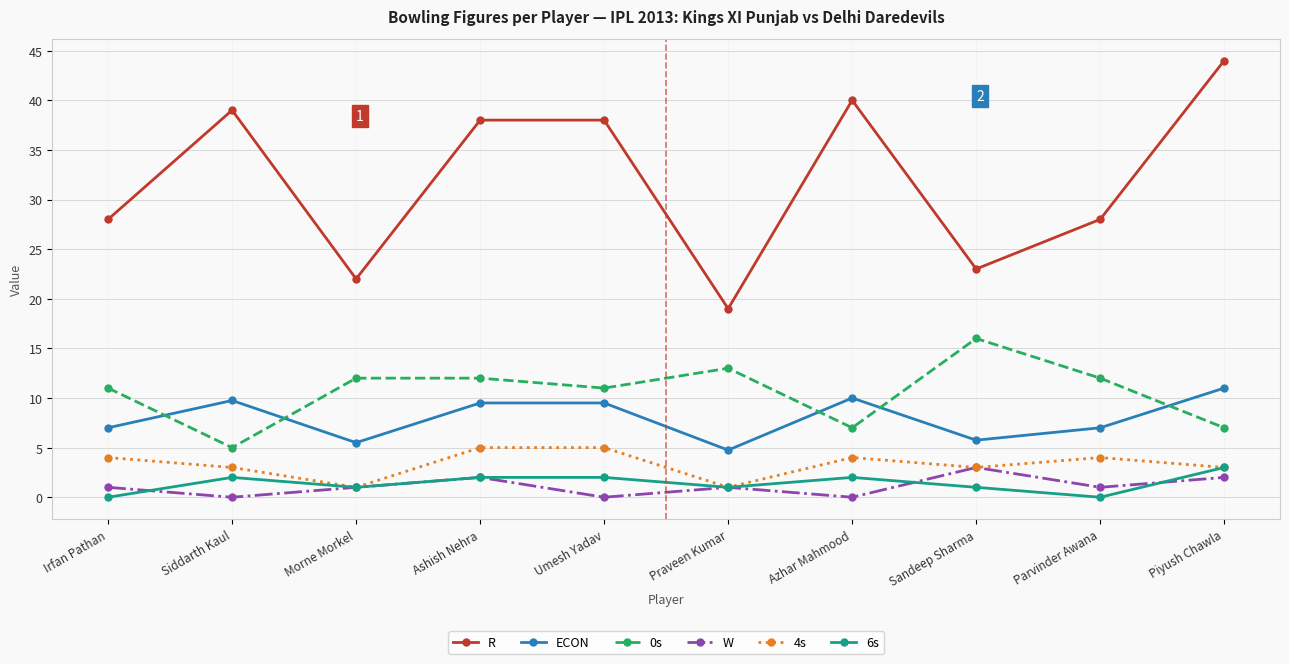

Reading right to left, what are all the values shown in this chart?

R: Piyush Chawla=44.0	Parvinder Awana=28.0	Sandeep Sharma=23.0	Azhar Mahmood=40.0	Praveen Kumar=19.0	Umesh Yadav=38.0	Ashish Nehra=38.0	Morne Morkel=22.0	Siddarth Kaul=39.0	Irfan Pathan=28.0
ECON: Piyush Chawla=11.0	Parvinder Awana=7.0	Sandeep Sharma=5.8	Azhar Mahmood=10.0	Praveen Kumar=4.8	Umesh Yadav=9.5	Ashish Nehra=9.5	Morne Morkel=5.5	Siddarth Kaul=9.8	Irfan Pathan=7.0
0s: Piyush Chawla=7.0	Parvinder Awana=12.0	Sandeep Sharma=16.0	Azhar Mahmood=7.0	Praveen Kumar=13.0	Umesh Yadav=11.0	Ashish Nehra=12.0	Morne Morkel=12.0	Siddarth Kaul=5.0	Irfan Pathan=11.0
W: Piyush Chawla=2.0	Parvinder Awana=1.0	Sandeep Sharma=3.0	Azhar Mahmood=0.0	Praveen Kumar=1.0	Umesh Yadav=0.0	Ashish Nehra=2.0	Morne Morkel=1.0	Siddarth Kaul=0.0	Irfan Pathan=1.0
4s: Piyush Chawla=3.0	Parvinder Awana=4.0	Sandeep Sharma=3.0	Azhar Mahmood=4.0	Praveen Kumar=1.0	Umesh Yadav=5.0	Ashish Nehra=5.0	Morne Morkel=1.0	Siddarth Kaul=3.0	Irfan Pathan=4.0
6s: Piyush Chawla=3.0	Parvinder Awana=0.0	Sandeep Sharma=1.0	Azhar Mahmood=2.0	Praveen Kumar=1.0	Umesh Yadav=2.0	Ashish Nehra=2.0	Morne Morkel=1.0	Siddarth Kaul=2.0	Irfan Pathan=0.0